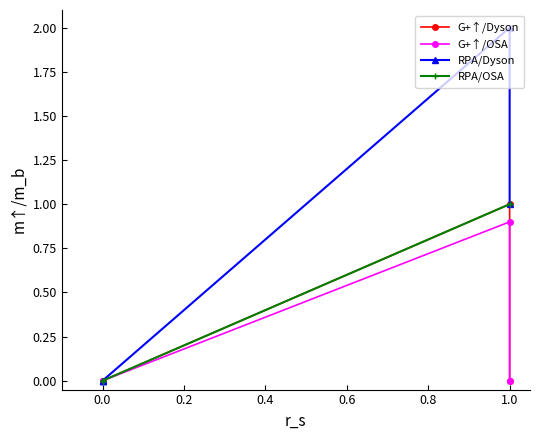

True or false: G+↑/Dyson has more than 0 interior local peaks.

True